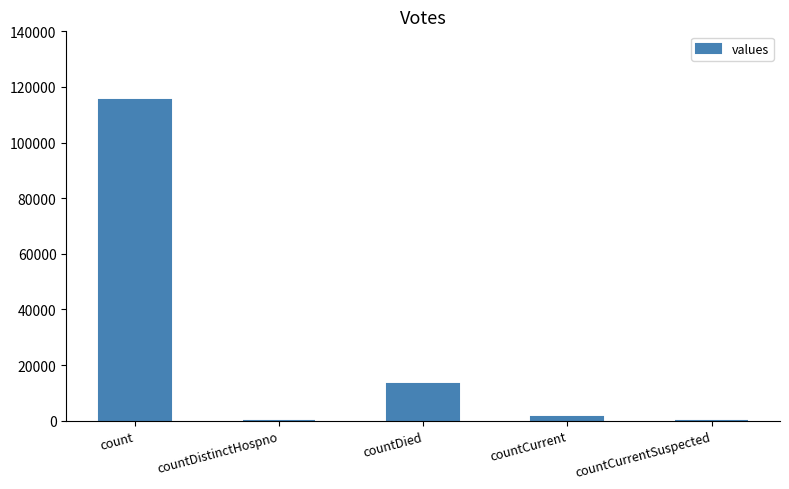

The chart shows a value of -50624 at countDistinctHospno. True or false?

False